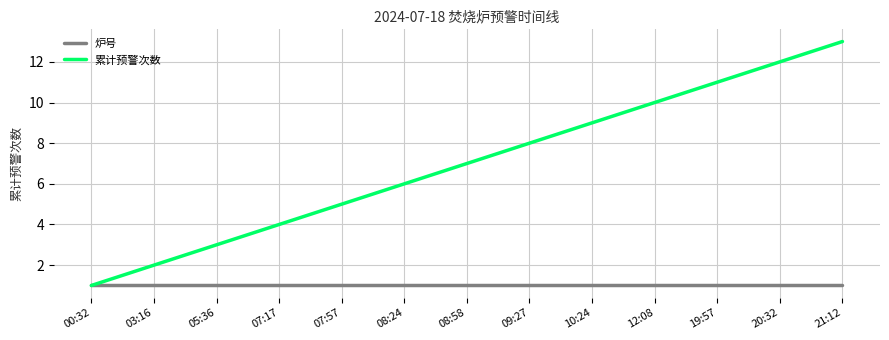

List the series in order of their peak value, highest first.

累计预警次数, 炉号